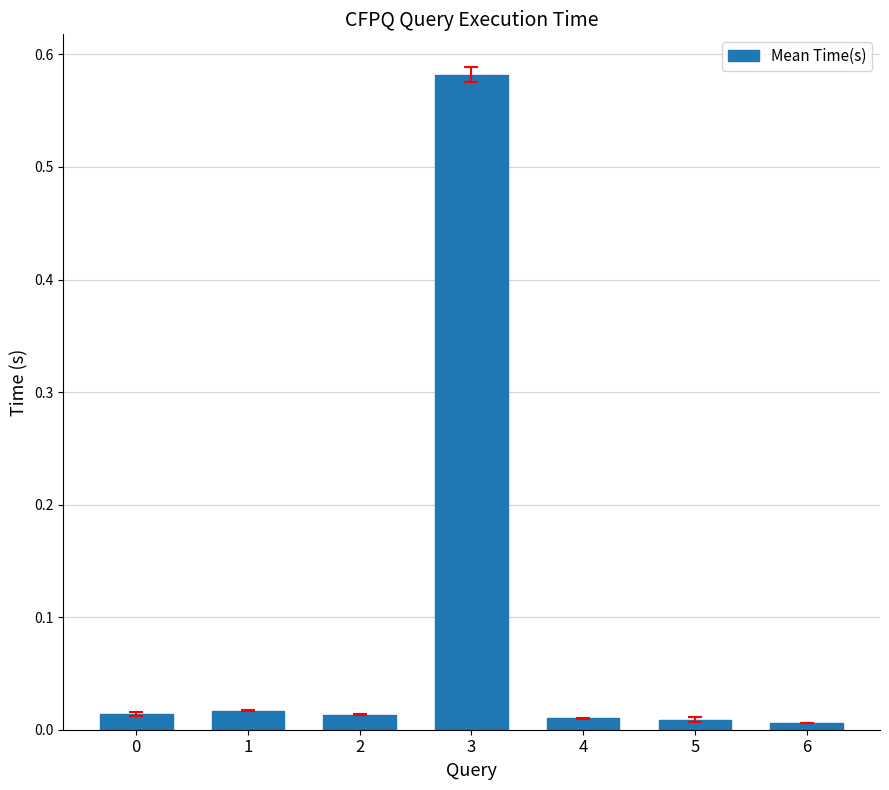

What is the sum of all values?

0.7